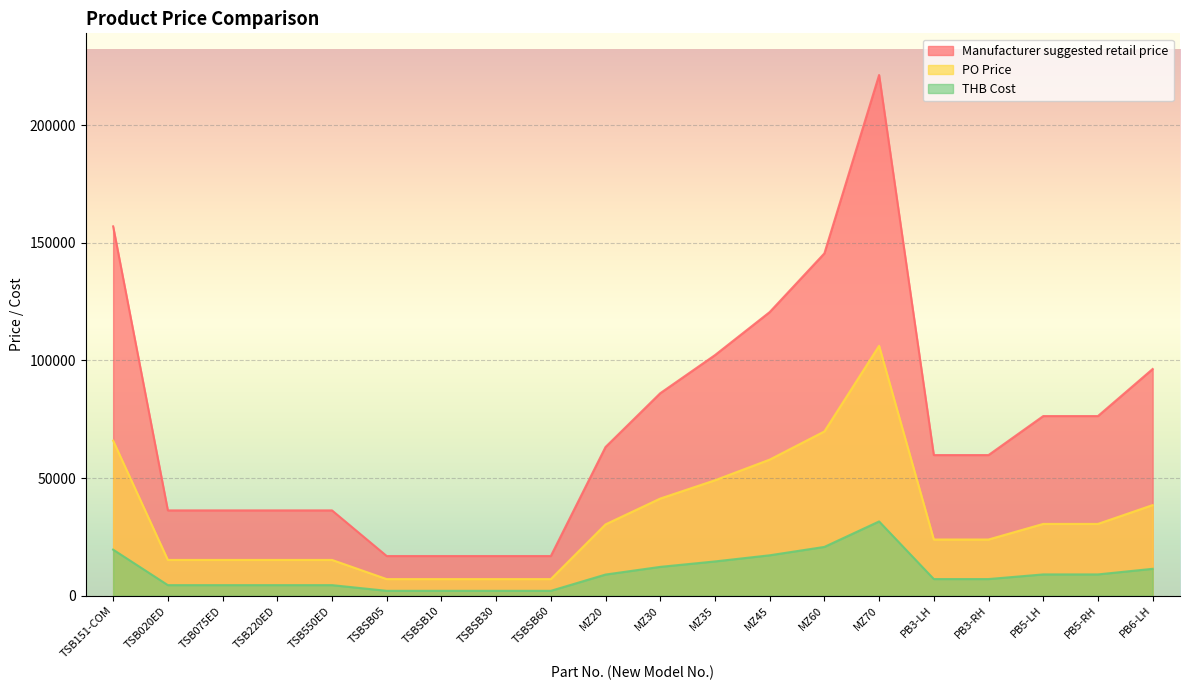

What position from the left is TSB020ED?

2